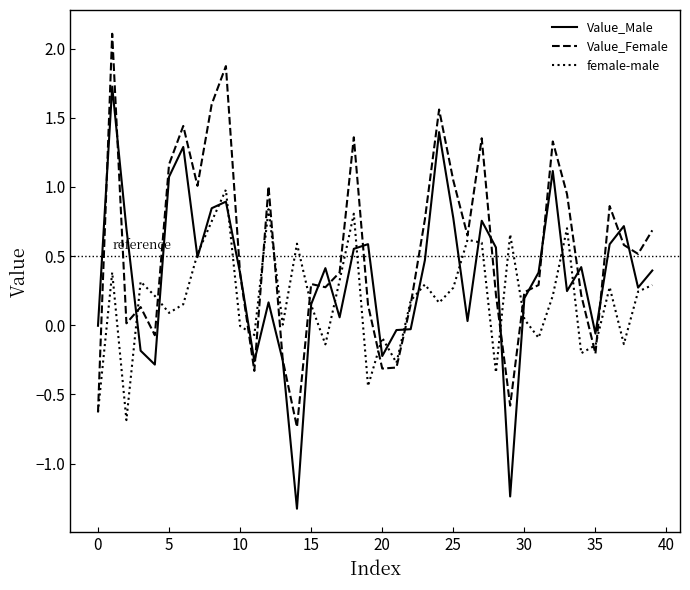

List the series in order of their overall mean, highest first.

Value_Female, Value_Male, female-male